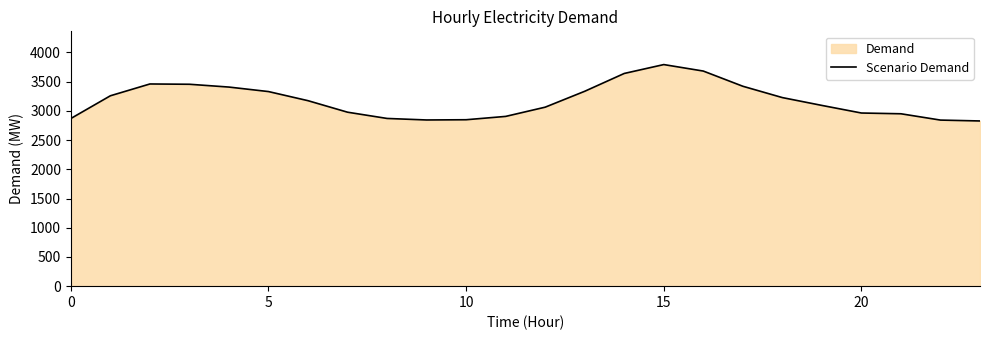

What is the smallest value displayed?

2827